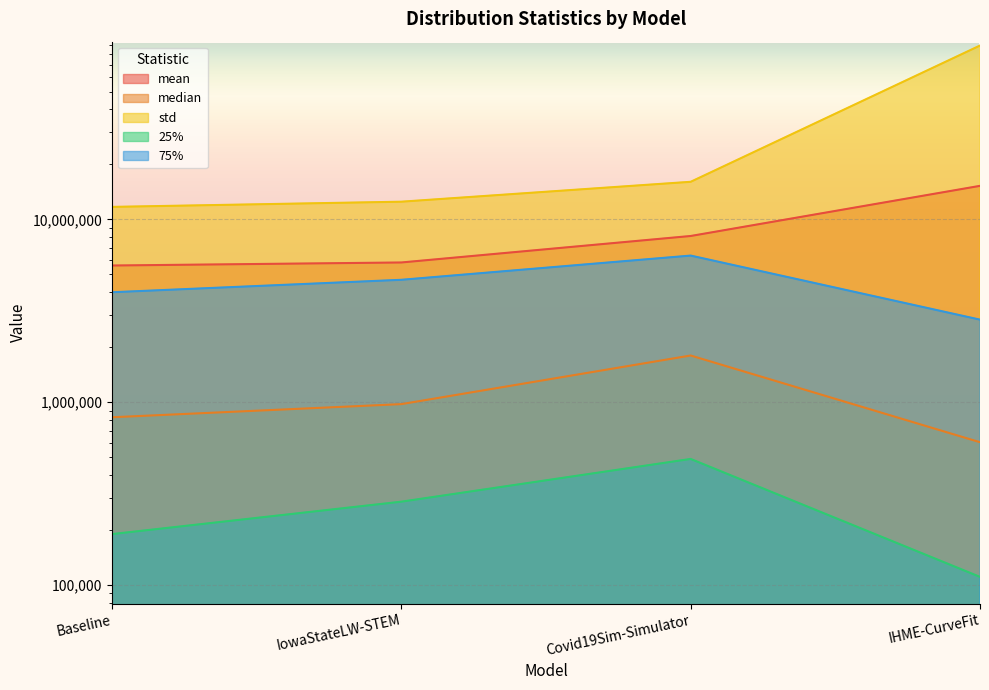

True or false: median and std intersect in this chart.

False